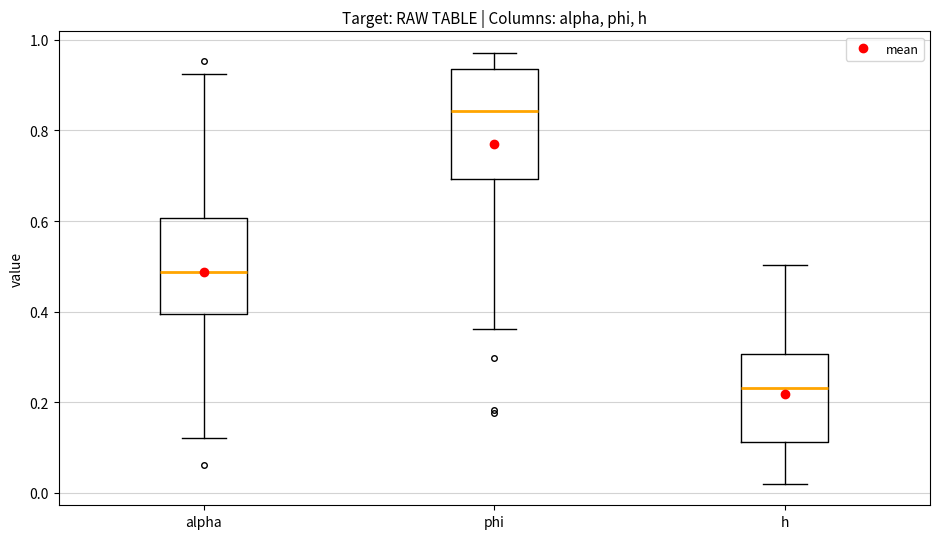

Comparing the boxes themselves (not the whiskers), which one is the tallest?

phi